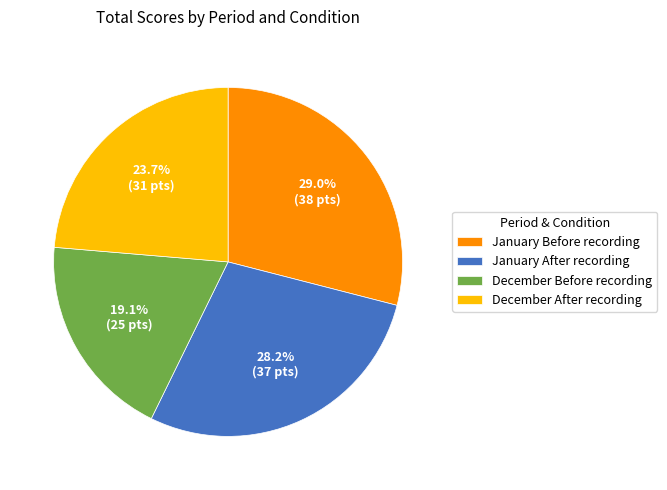

Combined, do December After recording and January Before recording account for over 50%?

Yes